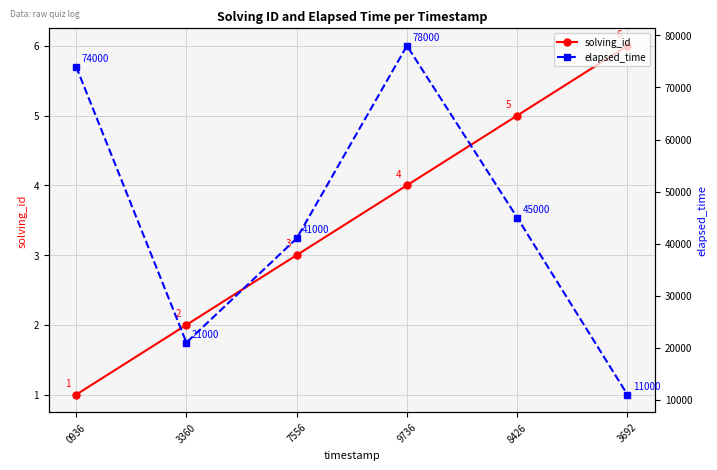

True or false: solving_id and elapsed_time cross at least once.

False